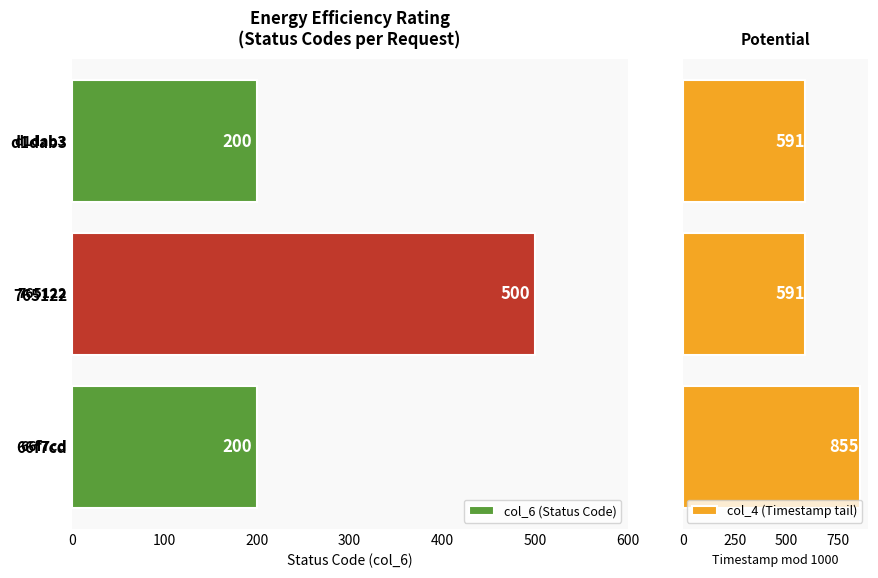

Which series has the largest range (max minus min)?

col_6 (Status Code)